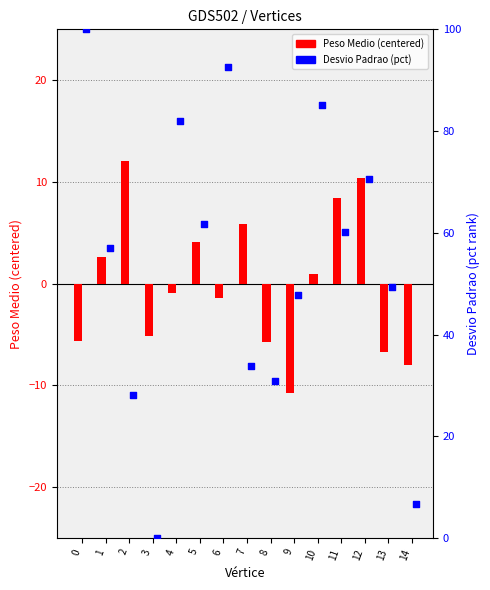

Which series reaches the minimum Y coordinate?

Peso Medio (centered)